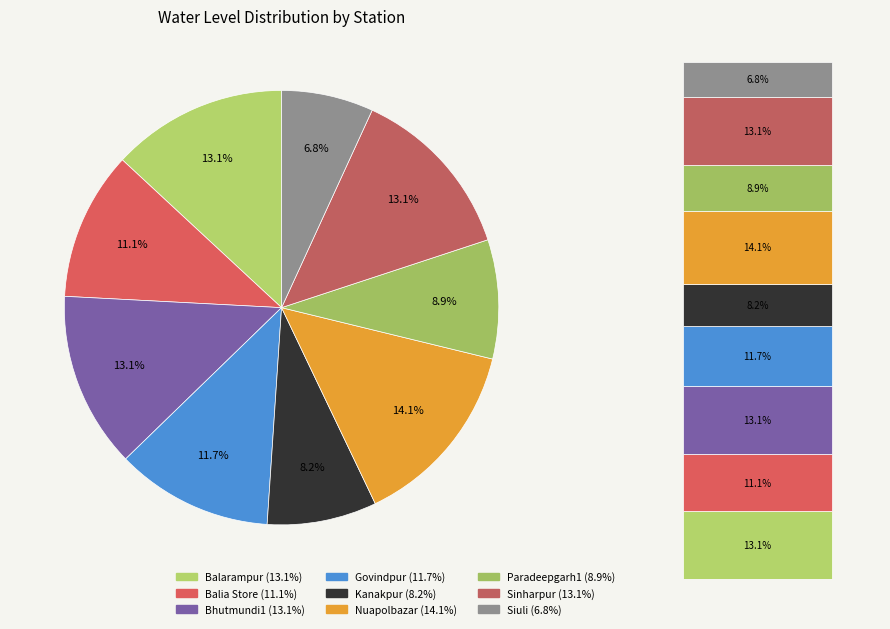

Combined, do Govindpur and Sinharpur account for over 50%?

No